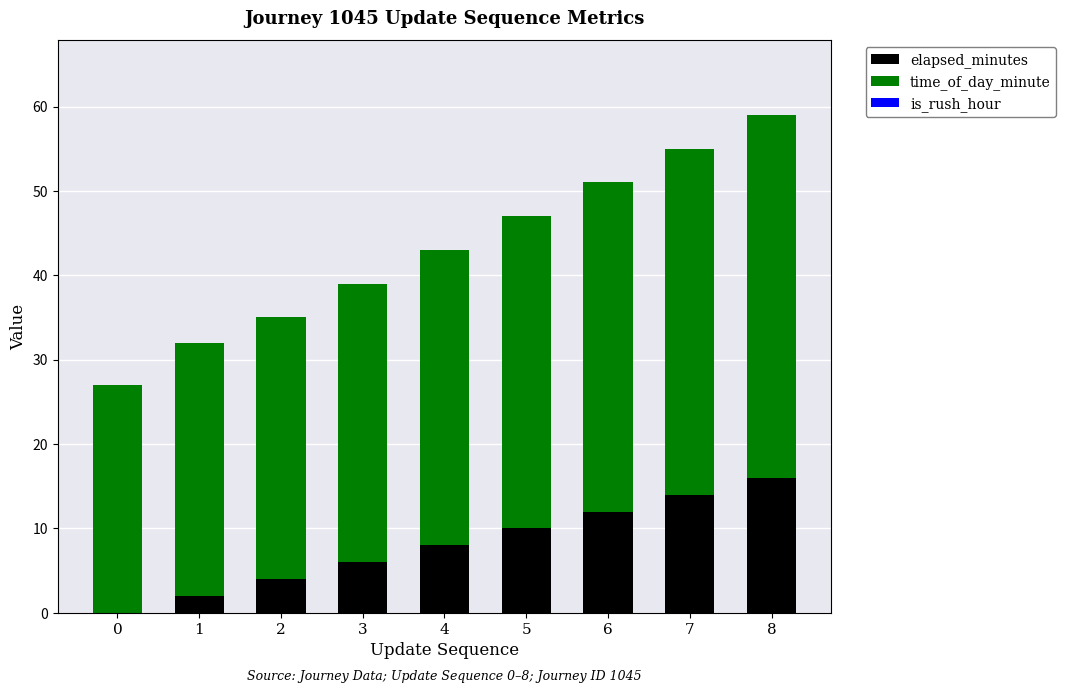

Is it true that elapsed_minutes equals 12 at 6?

True